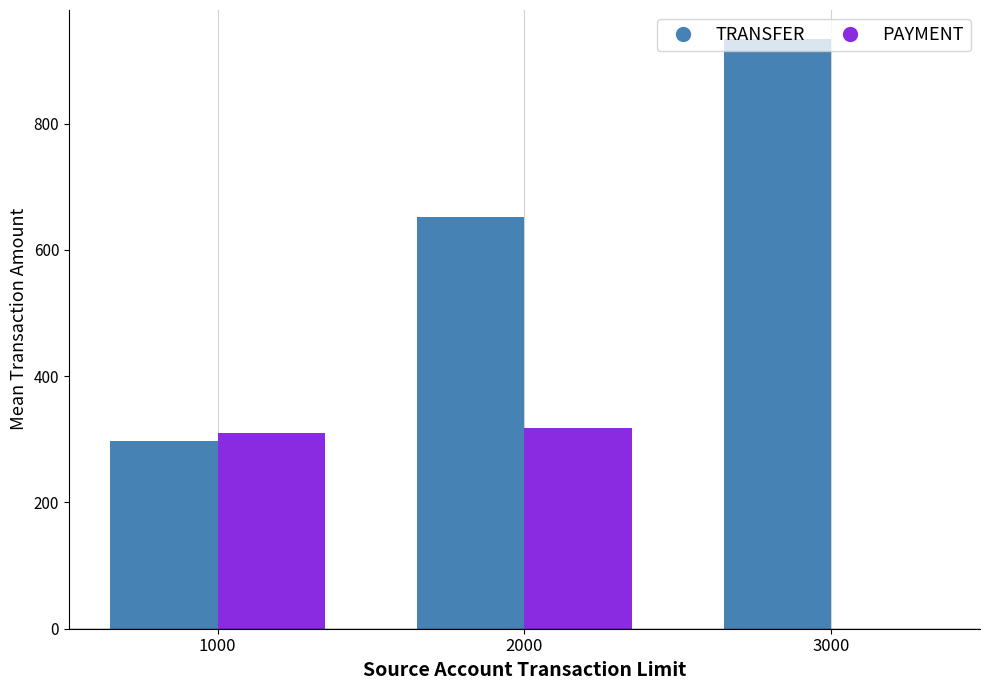

How many categories are shown in the chart?

3